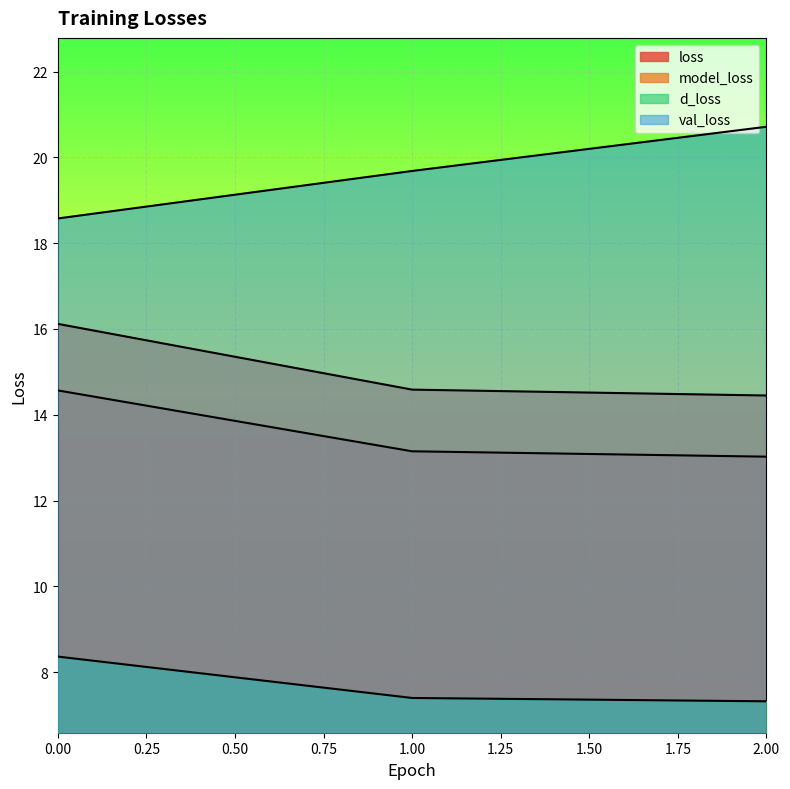

The value of val_loss at 1 is 19.7. True or false?

True